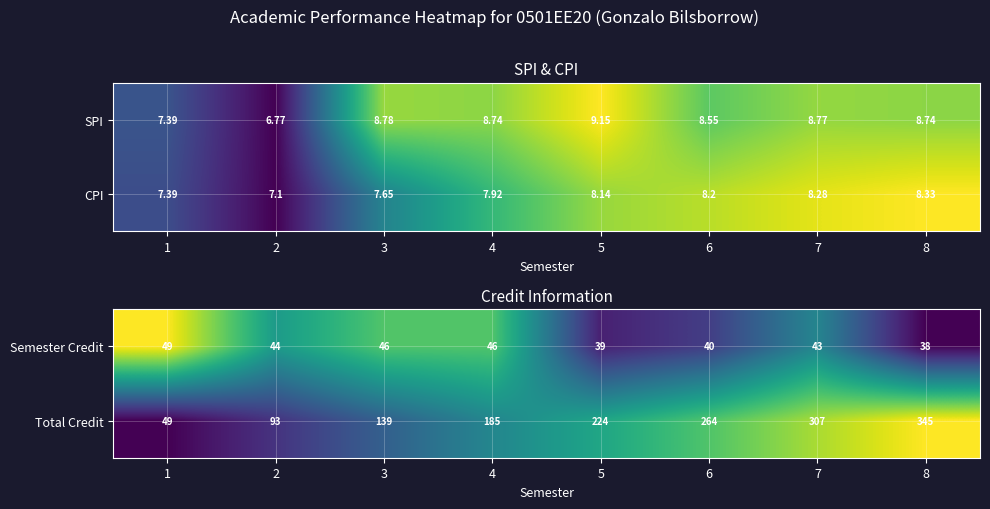

At which label does Total Credit reach its peak?

8